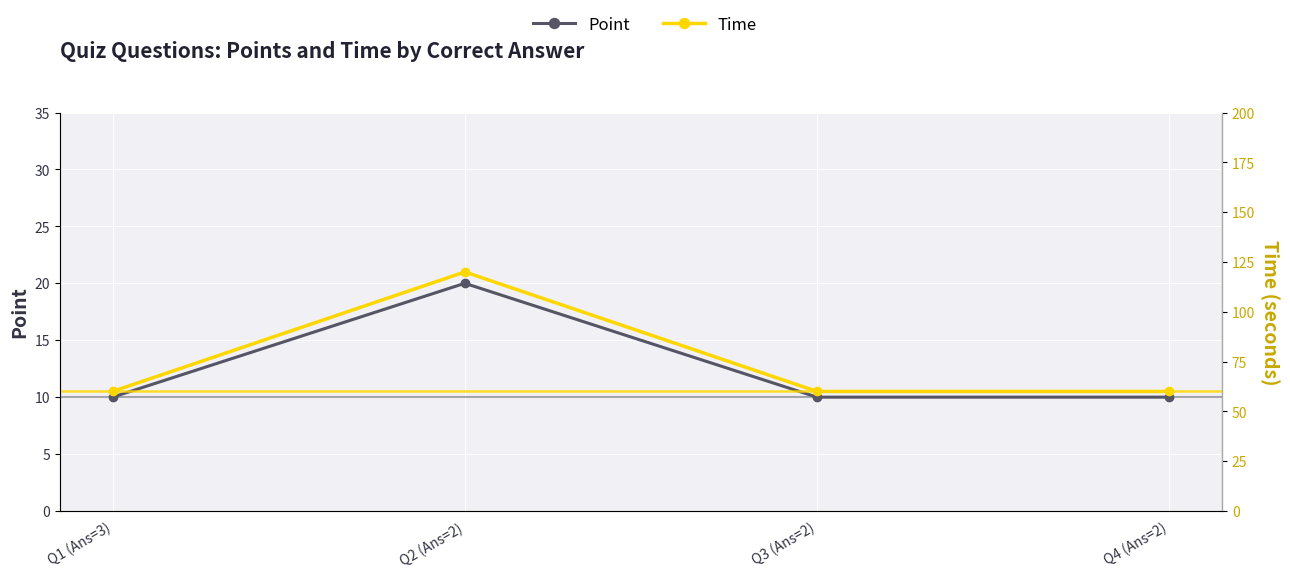

Reading left to right, transcribe all the data shown in this chart.

Point: 10	20	10	10
Time: 60	120	60	60